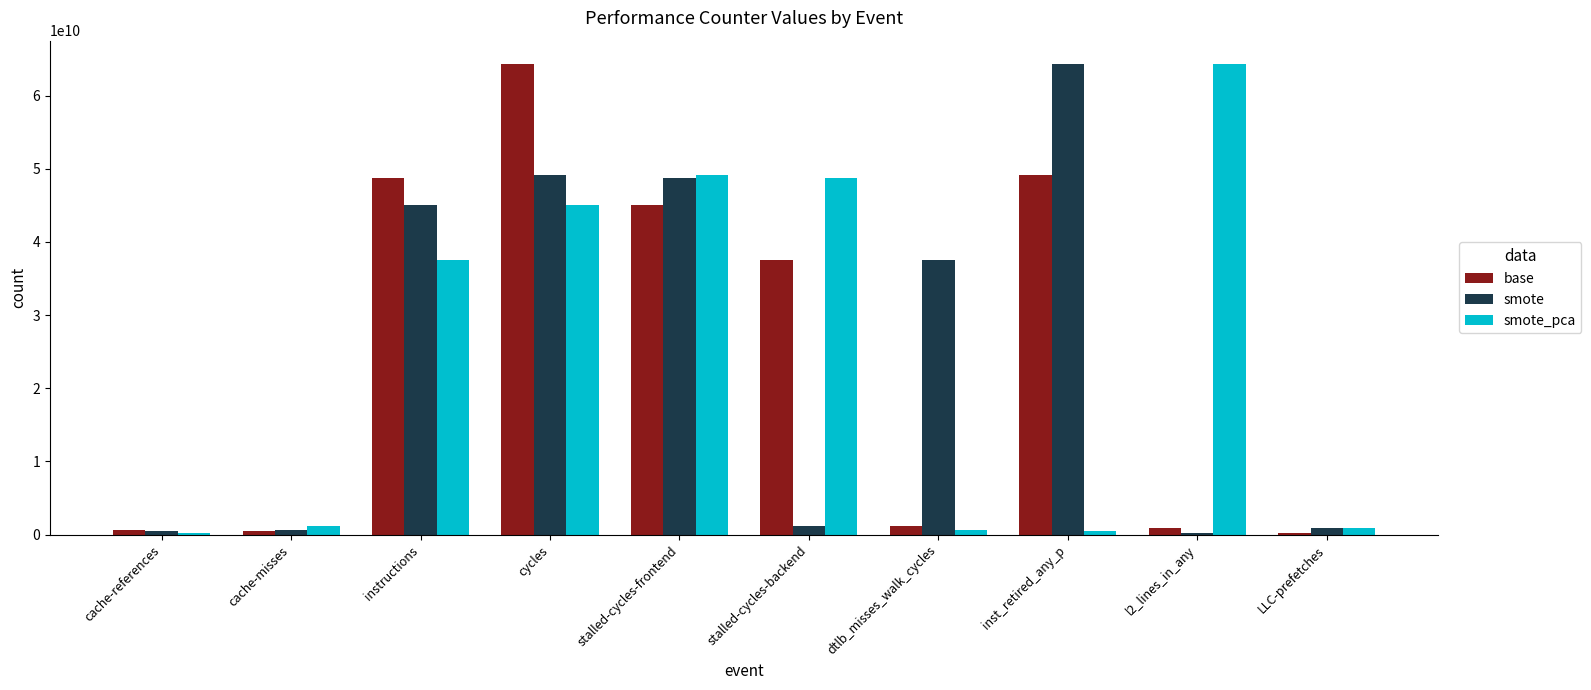

Is the value of smote at cycles greater than the value of smote_pca at l2_lines_in_any?

No